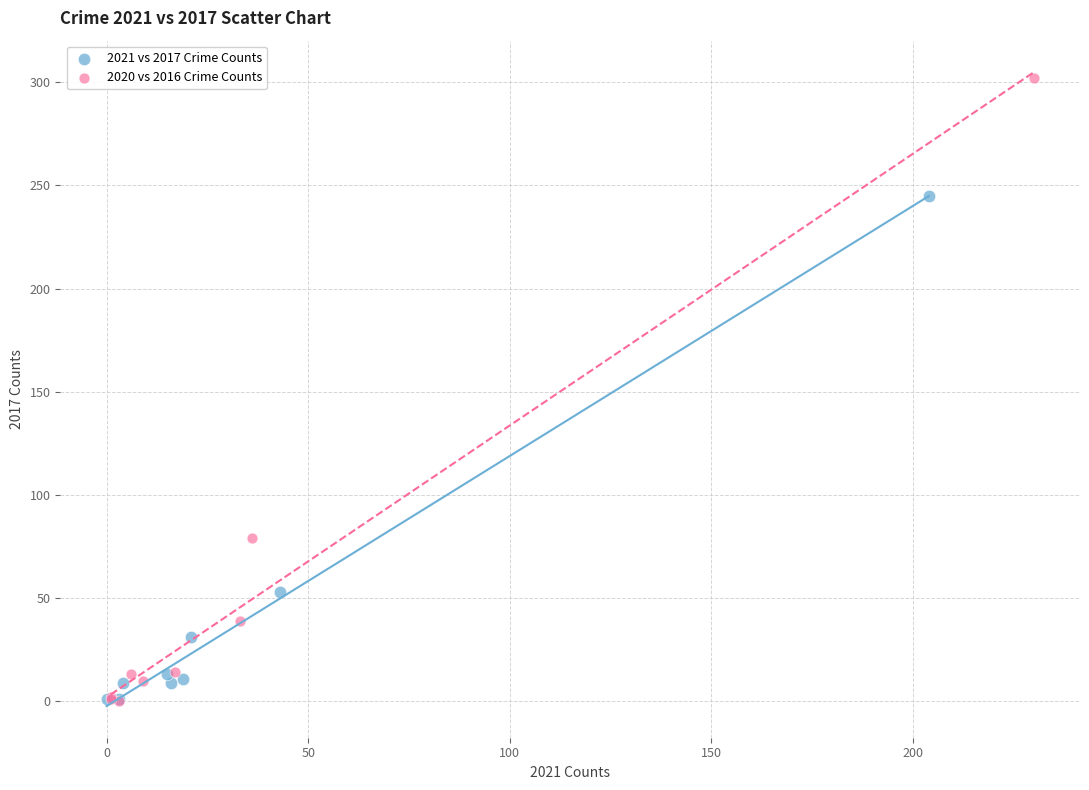

Which series reaches the maximum Y coordinate?

2020 vs 2016 Crime Counts